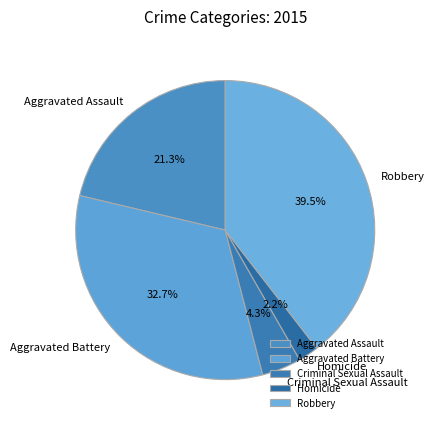

Rank the categories by value from highest to lowest.

Robbery, Aggravated Battery, Aggravated Assault, Criminal Sexual Assault, Homicide